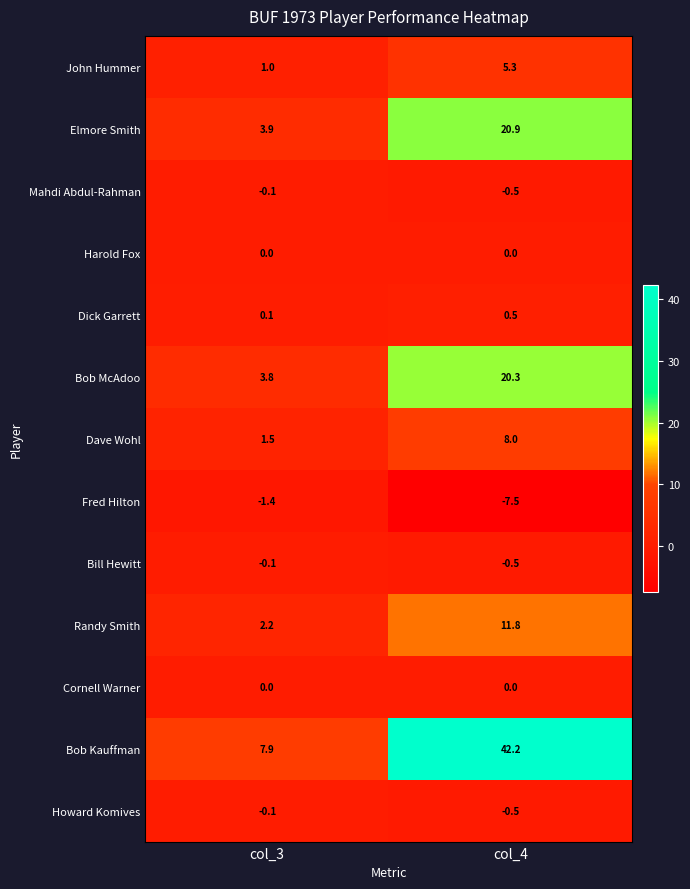

What is the spread (max minus min) of values at col_3?

9.3